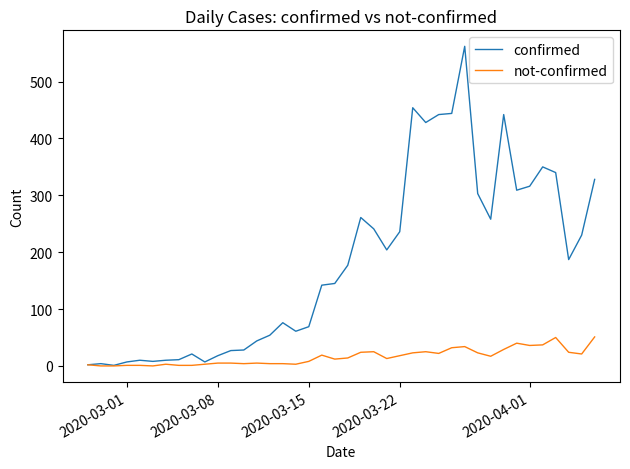

What is the sum of all confirmed values?

7257